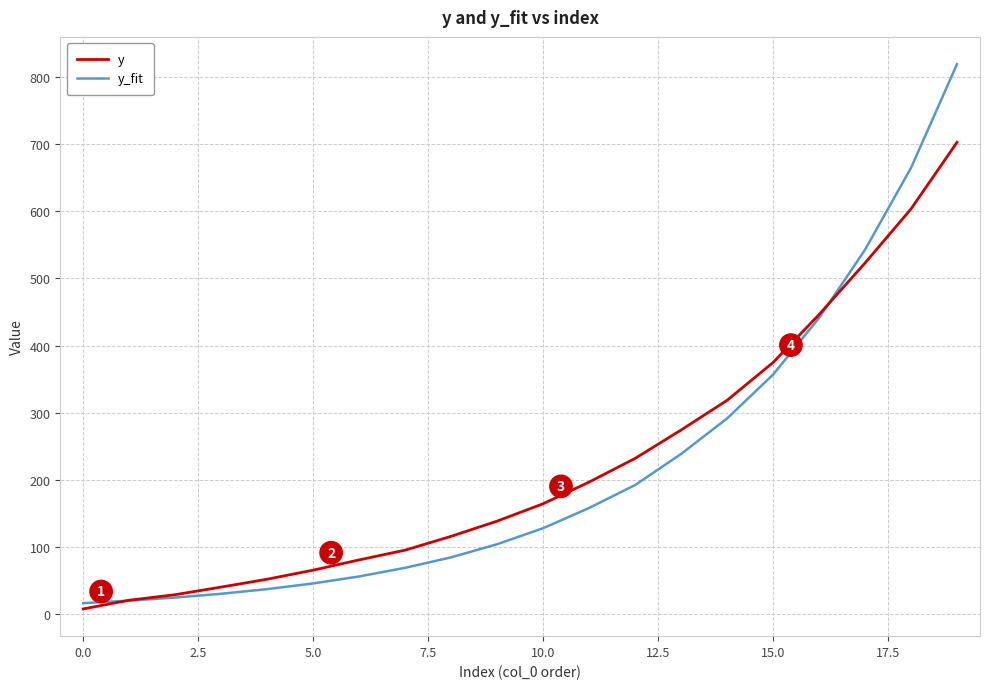

At how many categories does at least one series exceed 426?

4